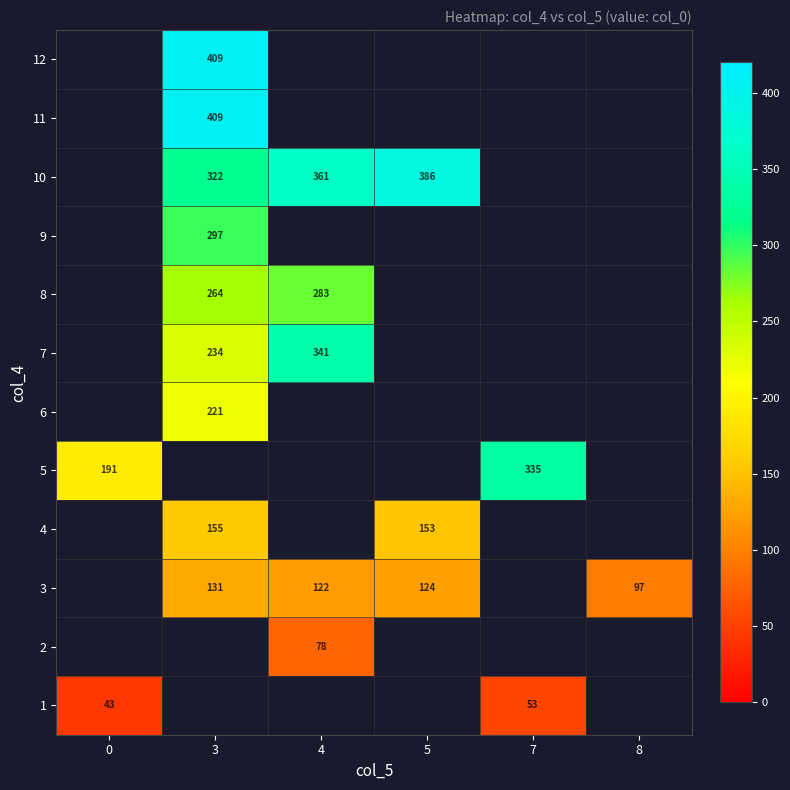

Is it true that 10 equals 202.3 at 3?

False